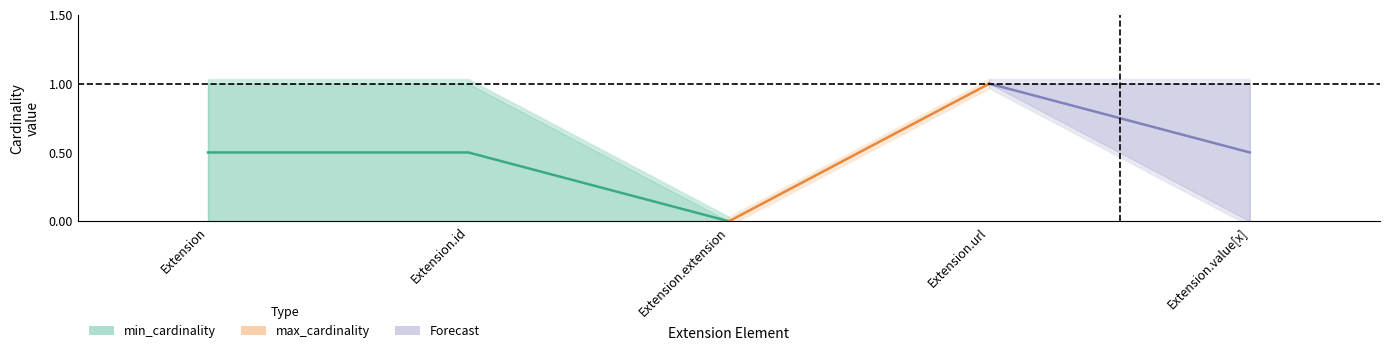

Which has a higher value, Extension.id or Extension?

Extension.id